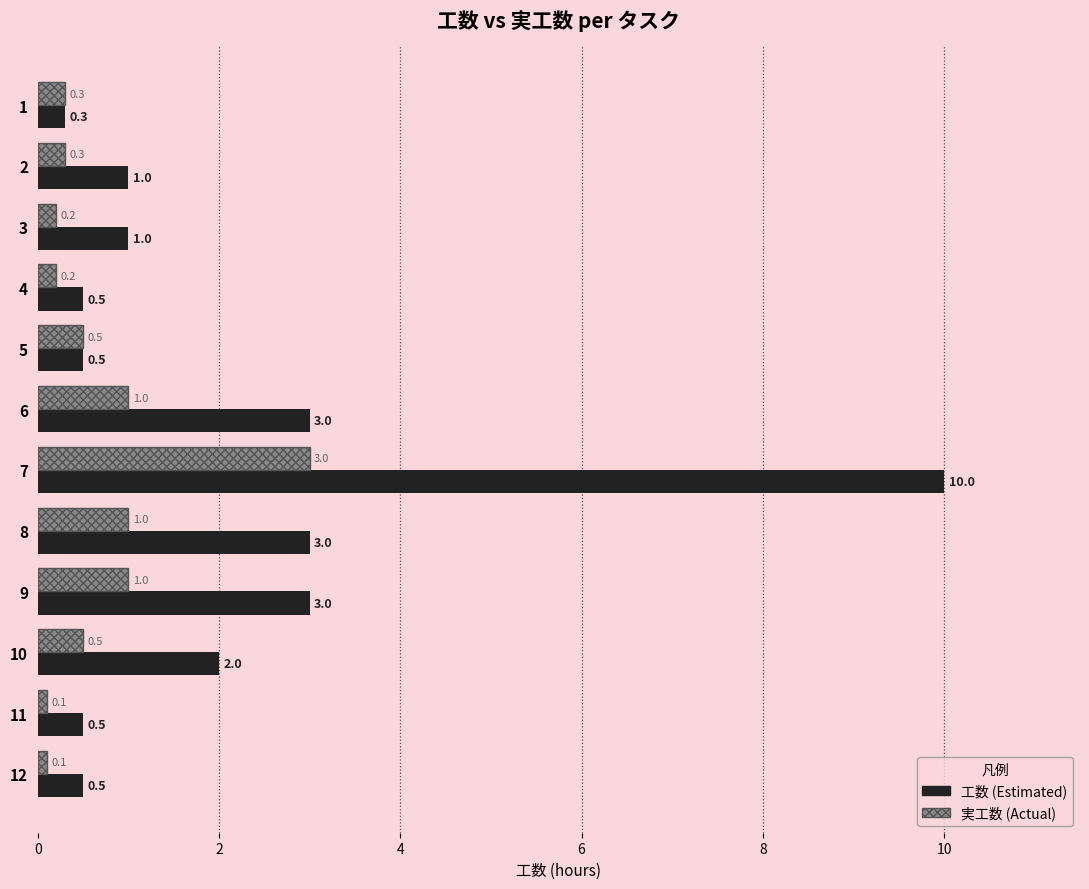

What is the maximum value for 実工数 (Actual)?

3.0